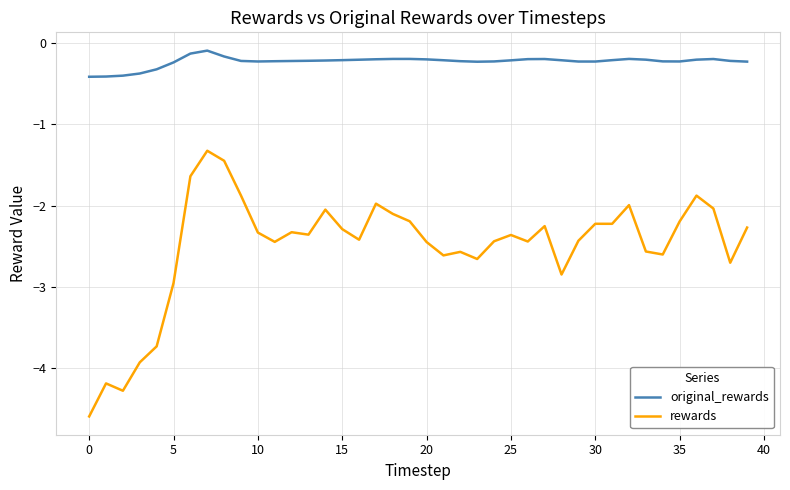

What is the minimum value shown in the chart?

-4.6